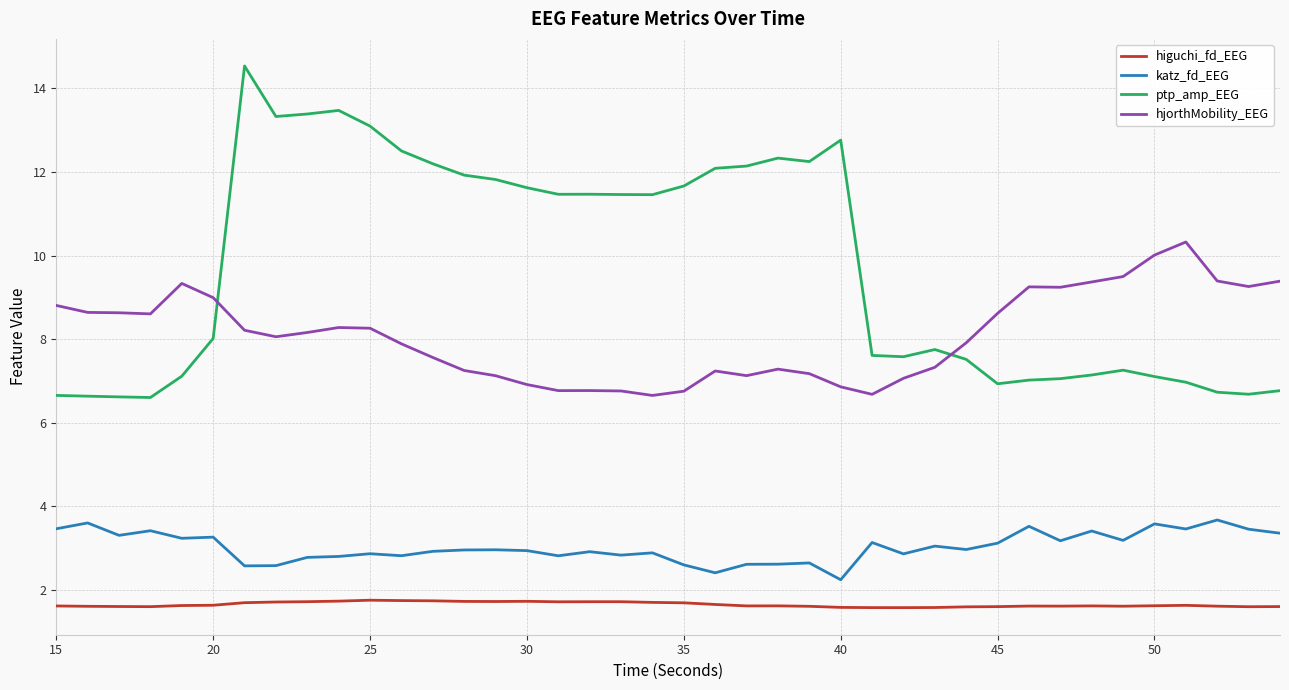

Which series has the largest range (max minus min)?

ptp_amp_EEG